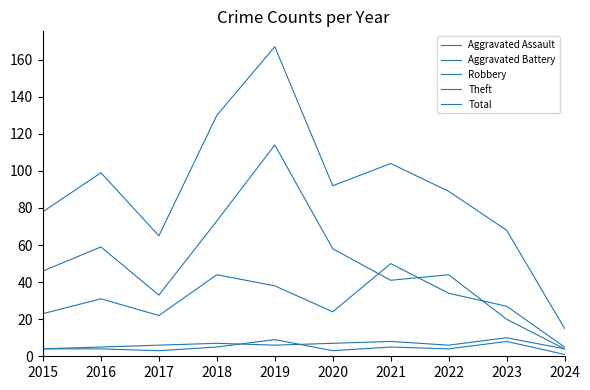

Reading right to left, what are all the values shown in this chart?

Aggravated Assault: 2024=1	2023=8	2022=4	2021=5	2020=3	2019=9	2018=5	2017=3	2016=4	2015=4
Aggravated Battery: 2024=4	2023=10	2022=6	2021=8	2020=7	2019=6	2018=7	2017=6	2016=5	2015=4
Robbery: 2024=5	2023=27	2022=34	2021=50	2020=24	2019=38	2018=44	2017=22	2016=31	2015=23
Theft: 2024=4	2023=20	2022=44	2021=41	2020=58	2019=114	2018=73	2017=33	2016=59	2015=46
Total: 2024=15	2023=68	2022=89	2021=104	2020=92	2019=167	2018=130	2017=65	2016=99	2015=78